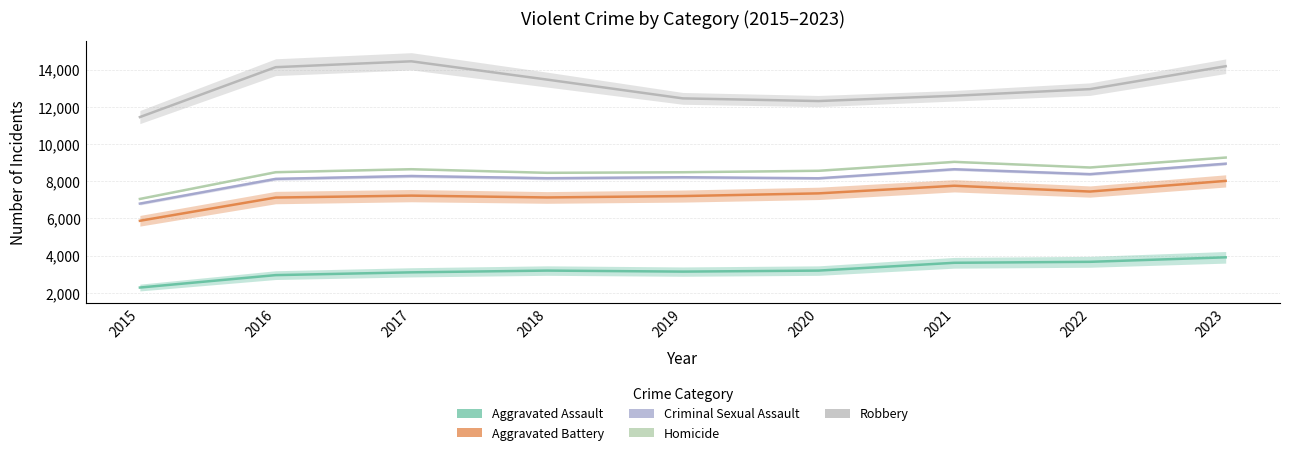

Rank the series at 2016 from lowest to highest value.

Aggravated Assault, Aggravated Battery, Criminal Sexual Assault, Homicide, Robbery